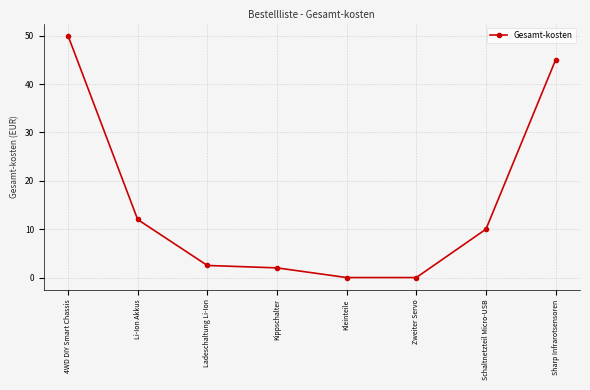

Between Sharp Infrarotsensoren and Li-Ion Akkus, which is larger?

Sharp Infrarotsensoren